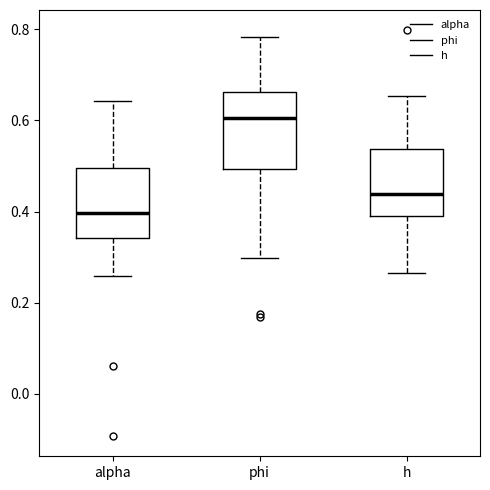

Reading left to right, transcribe this box plot: for each box, give where its median line is, the range the box spans, and where its two whiskers end, as read against the y-axis. The values are not printed on the chart, so give them approximately, as read against the axis.

alpha: median 0.40, box 0.34 to 0.50, whiskers 0.26 to 0.64
phi: median 0.60, box 0.50 to 0.66, whiskers 0.30 to 0.78
h: median 0.44, box 0.38 to 0.54, whiskers 0.26 to 0.66